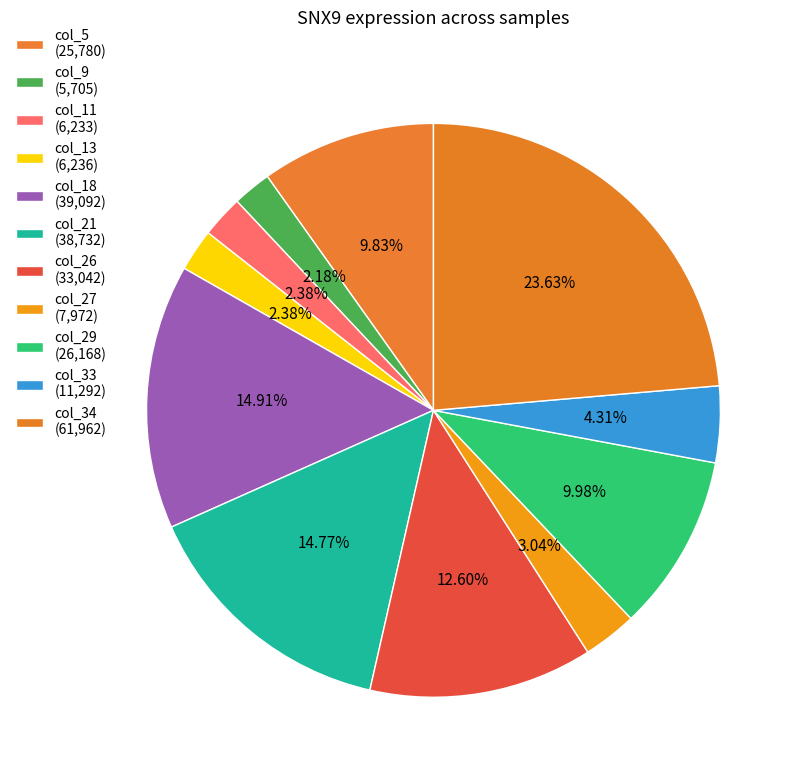

How many slices are in this pie chart?

11